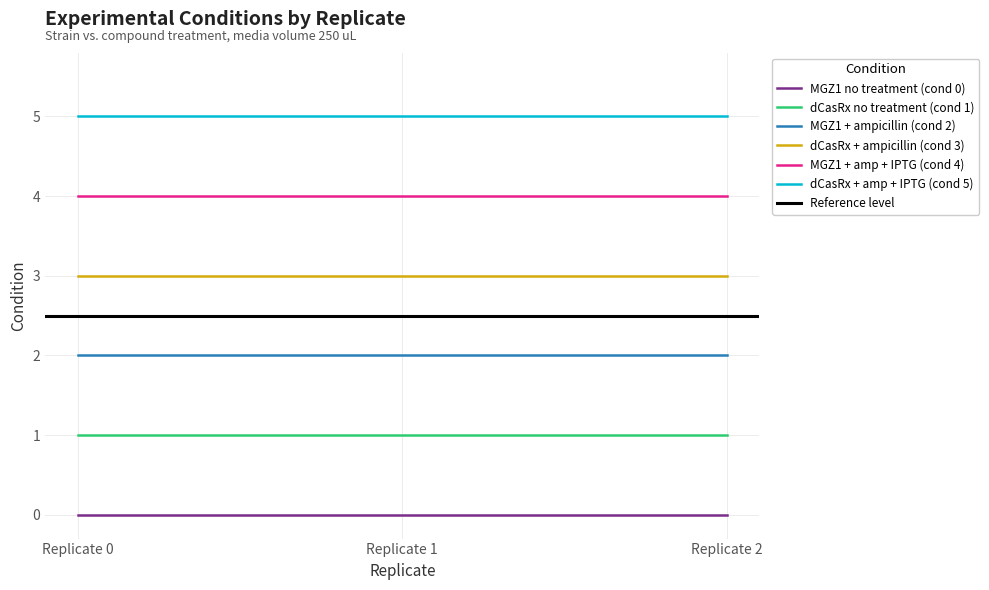

Is it true that MGZ1 + amp + IPTG (cond 4) equals 5 at 0?

False